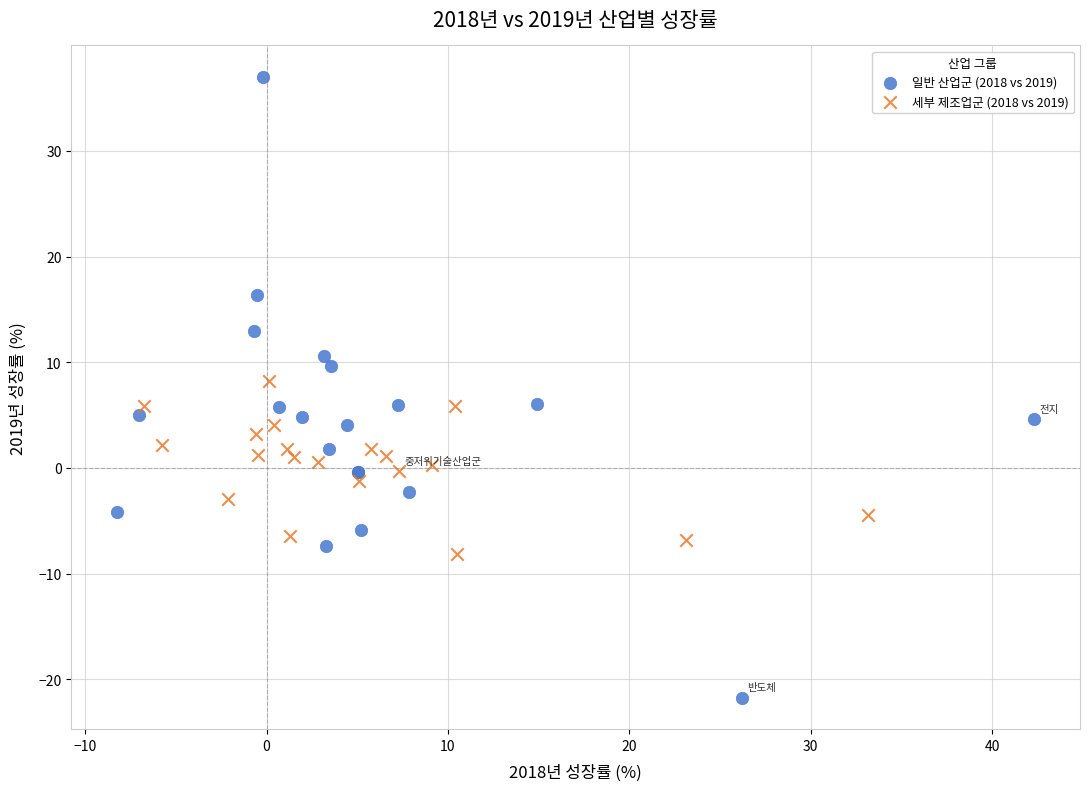

Which series has the widest spread of Y values?

일반 산업군 (2018 vs 2019)